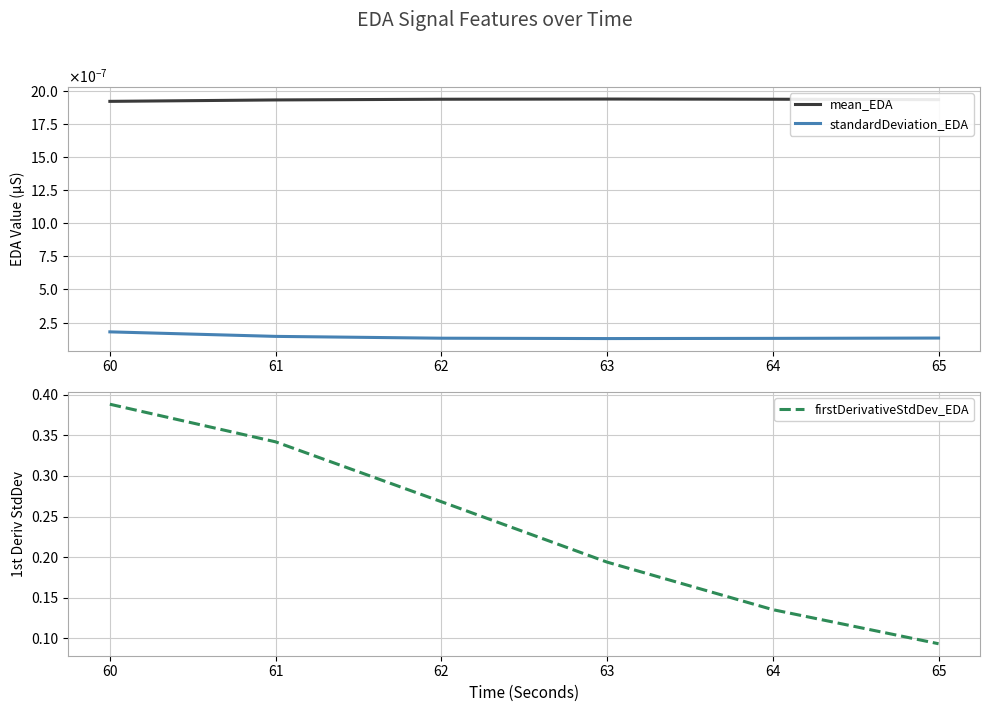

Is the value of mean_EDA at 64 greater than the value of firstDerivativeStdDev_EDA at 65?

No